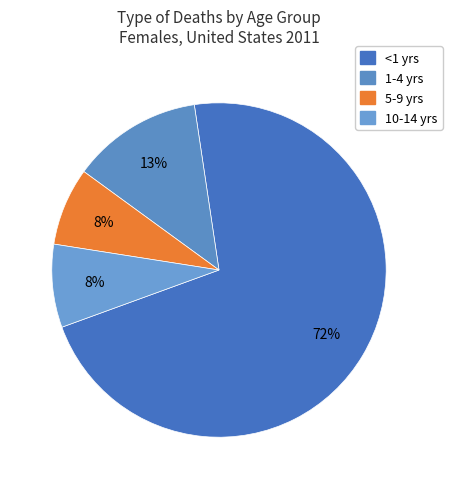

How many segments does this pie chart have?

4